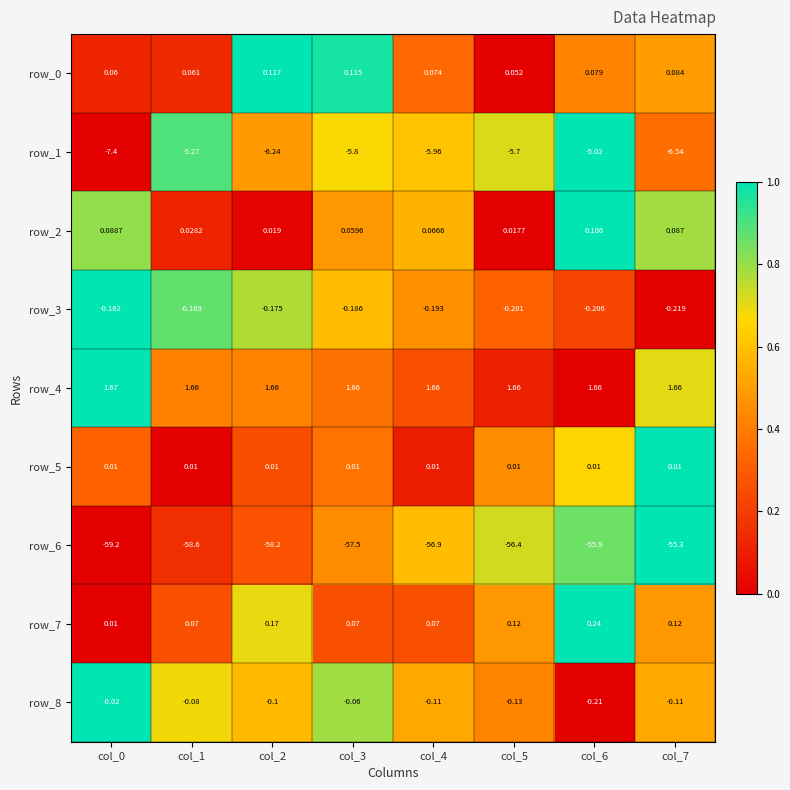

How many distinct data groups are displayed?

9